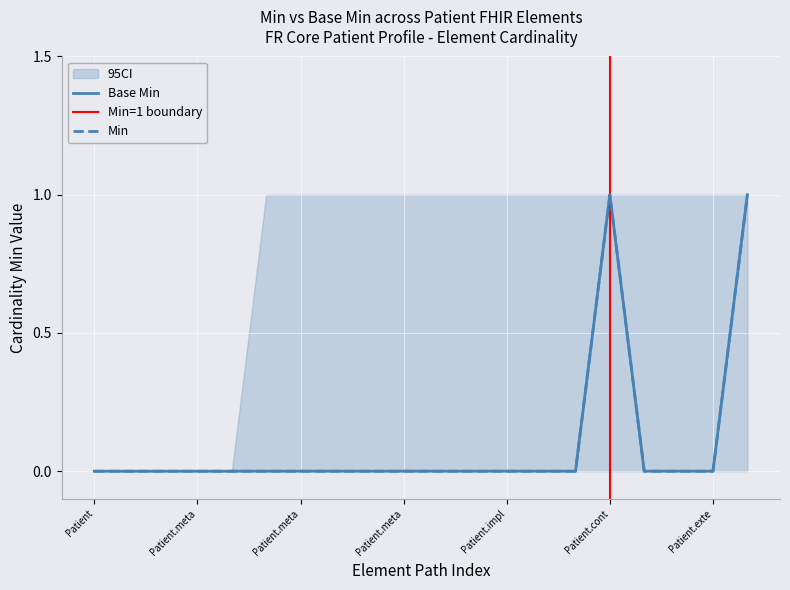

True or false: Base Min and Min intersect in this chart.

False